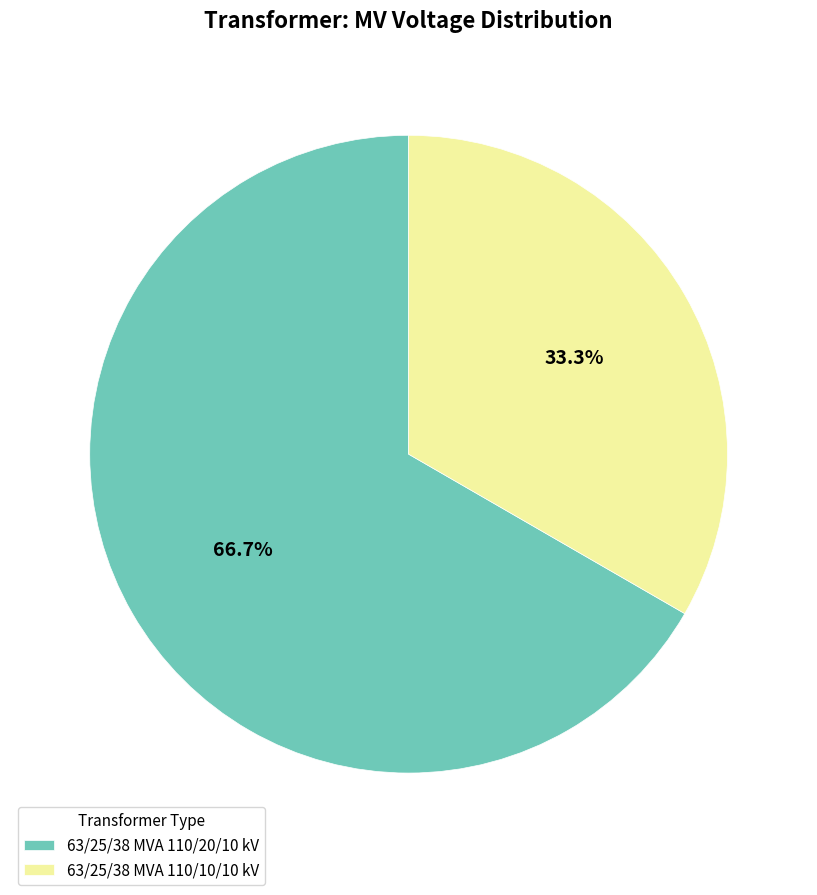

Which slice is the largest?

63/25/38 MVA 110/20/10 kV